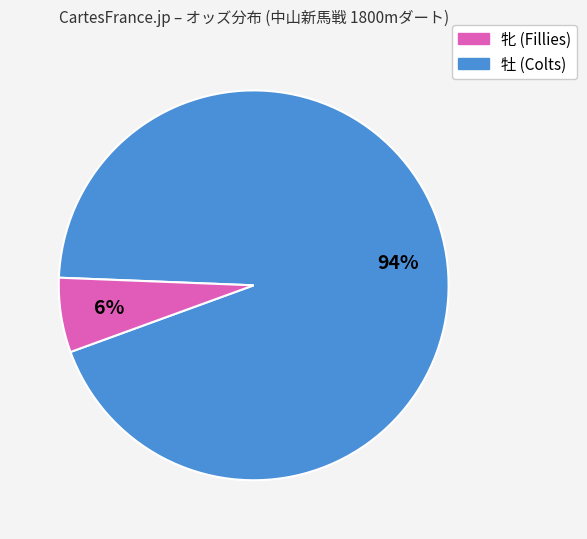

To the nearest percent, what is the difference between the largest and smallest slice percentages?

88%